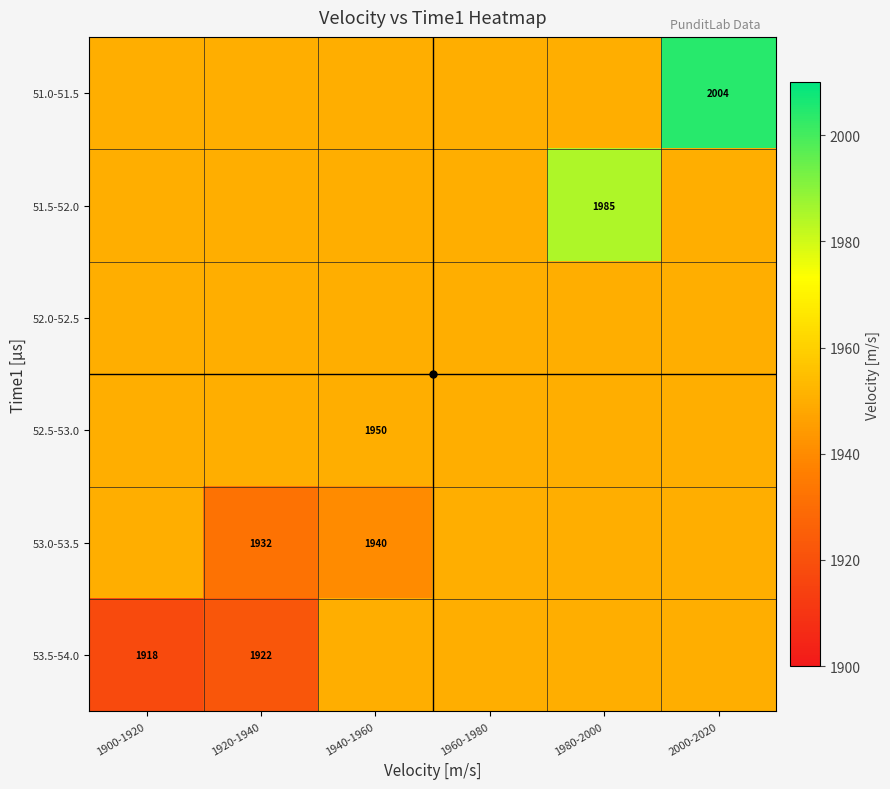

Where is 53.5-54.0 nearest to the value 1934?

1920-1940